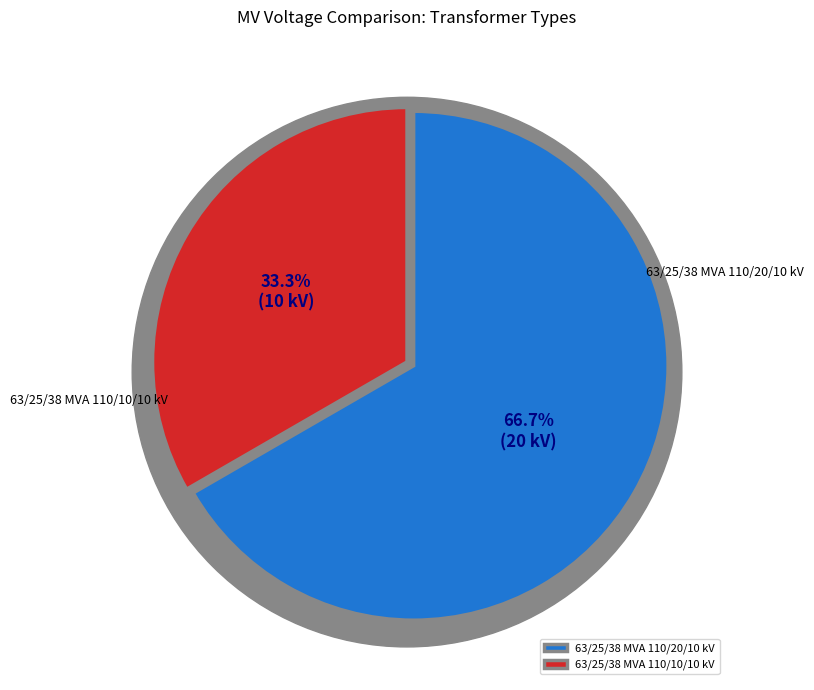

To the nearest percent, what portion does 63/25/38 MVA 110/10/10 kV represent?

33%